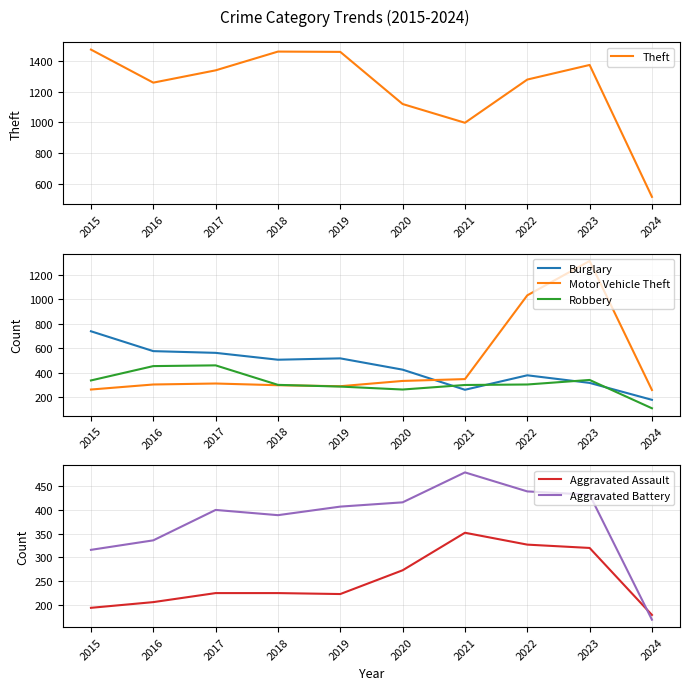

What is the sum of the Theft values at 2019 and 2018?

2920